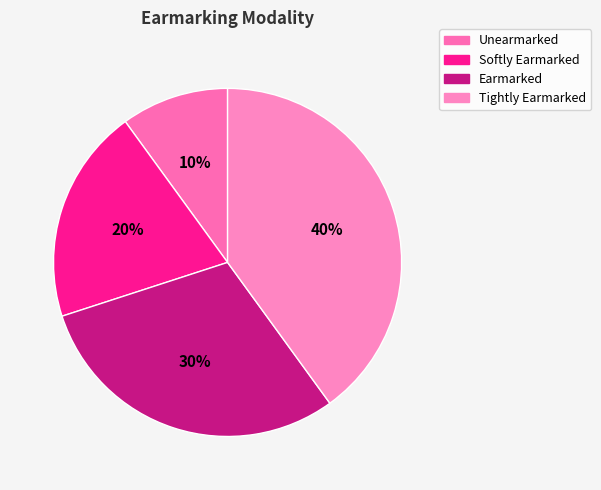

To the nearest percent, what percentage of the pie is Tightly Earmarked?

40%